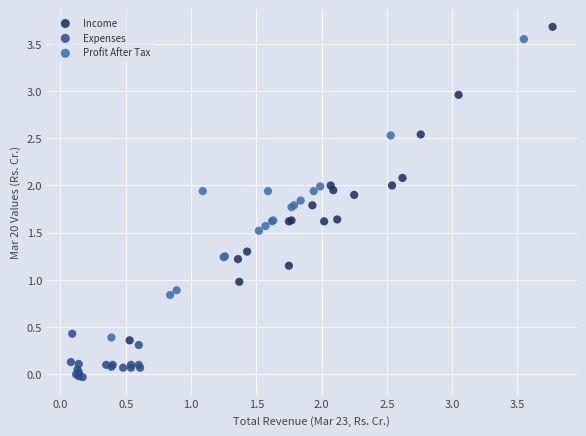

Which series contains the lowest Y value?

Expenses